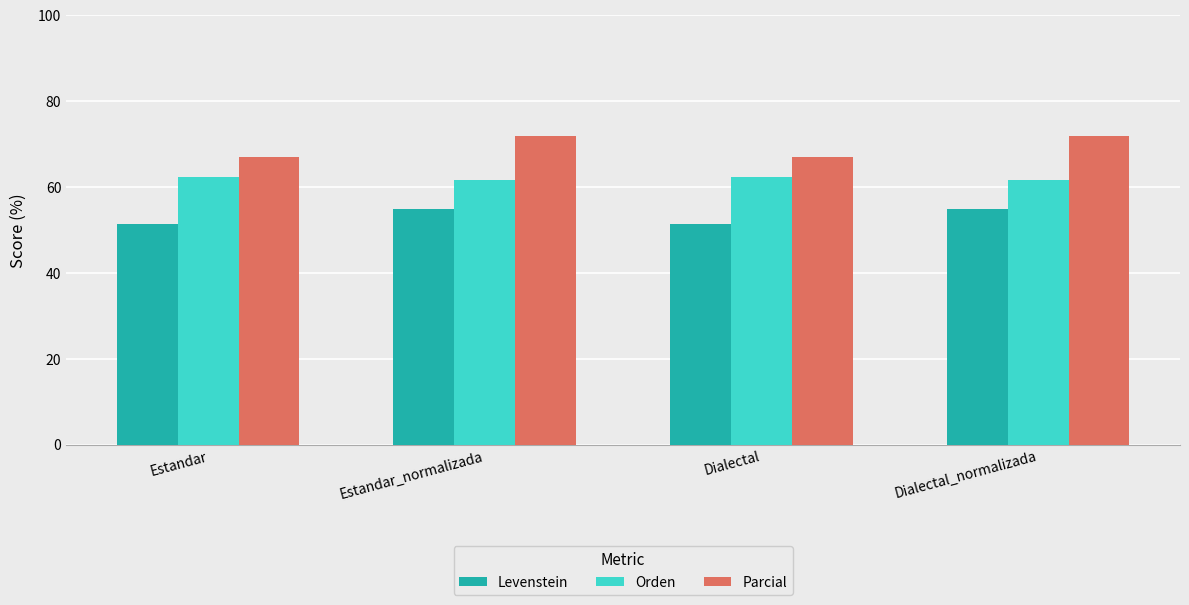

Which series has the widest spread of values?

Parcial